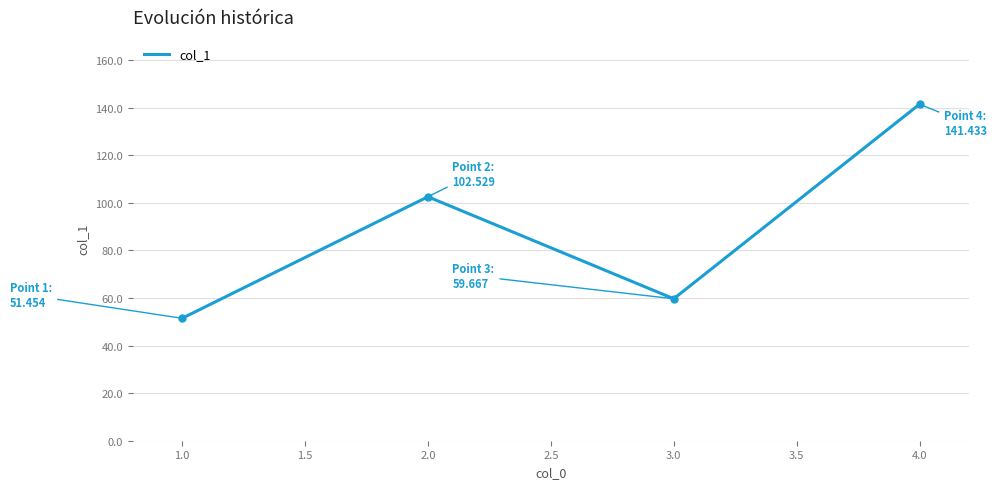

Is it true that the value at 4.0 is 234.4?

False